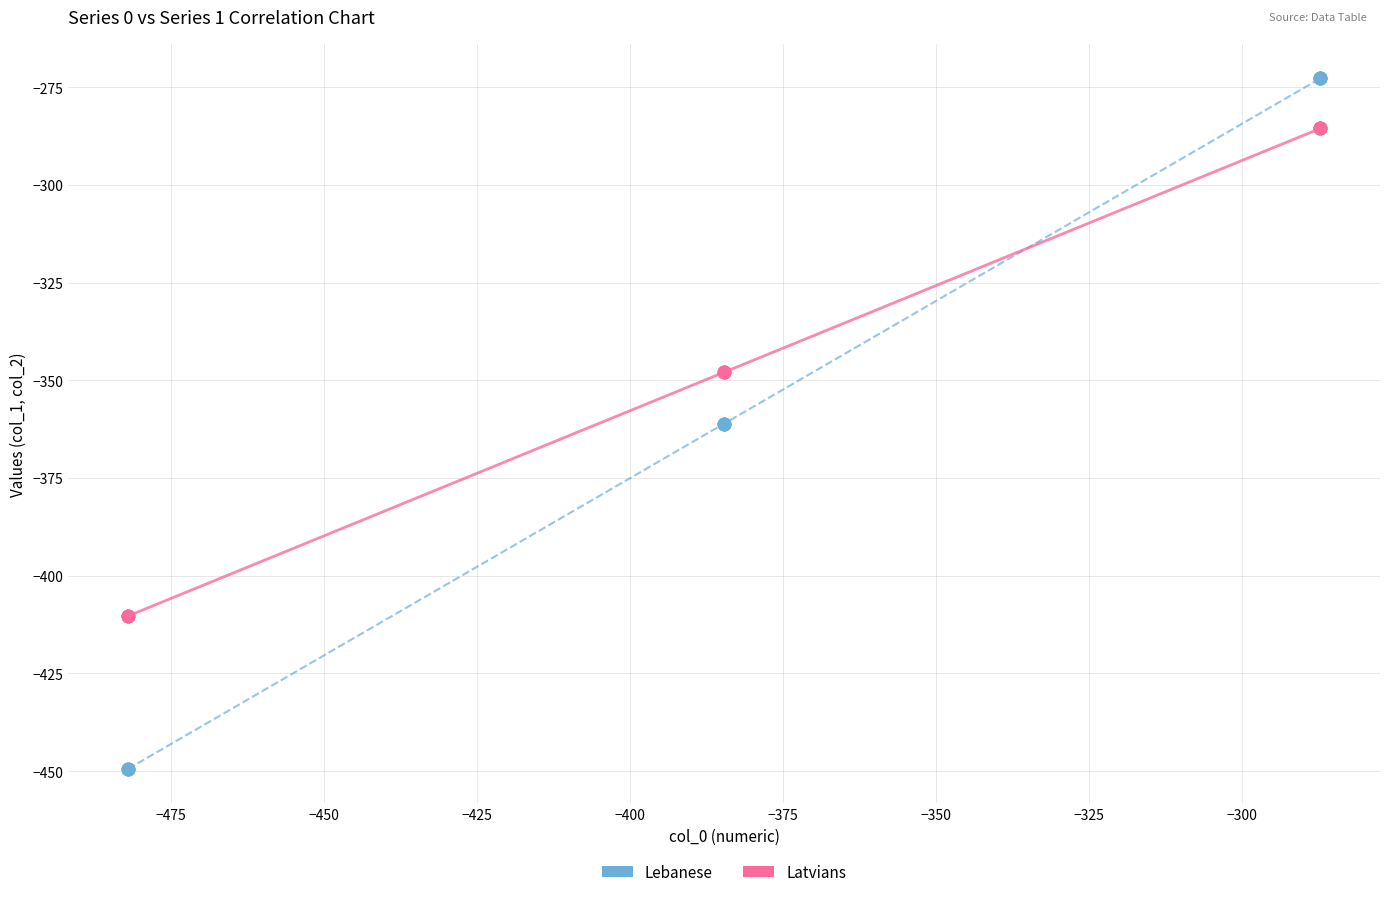

Which series reaches the maximum Y coordinate?

Lebanese